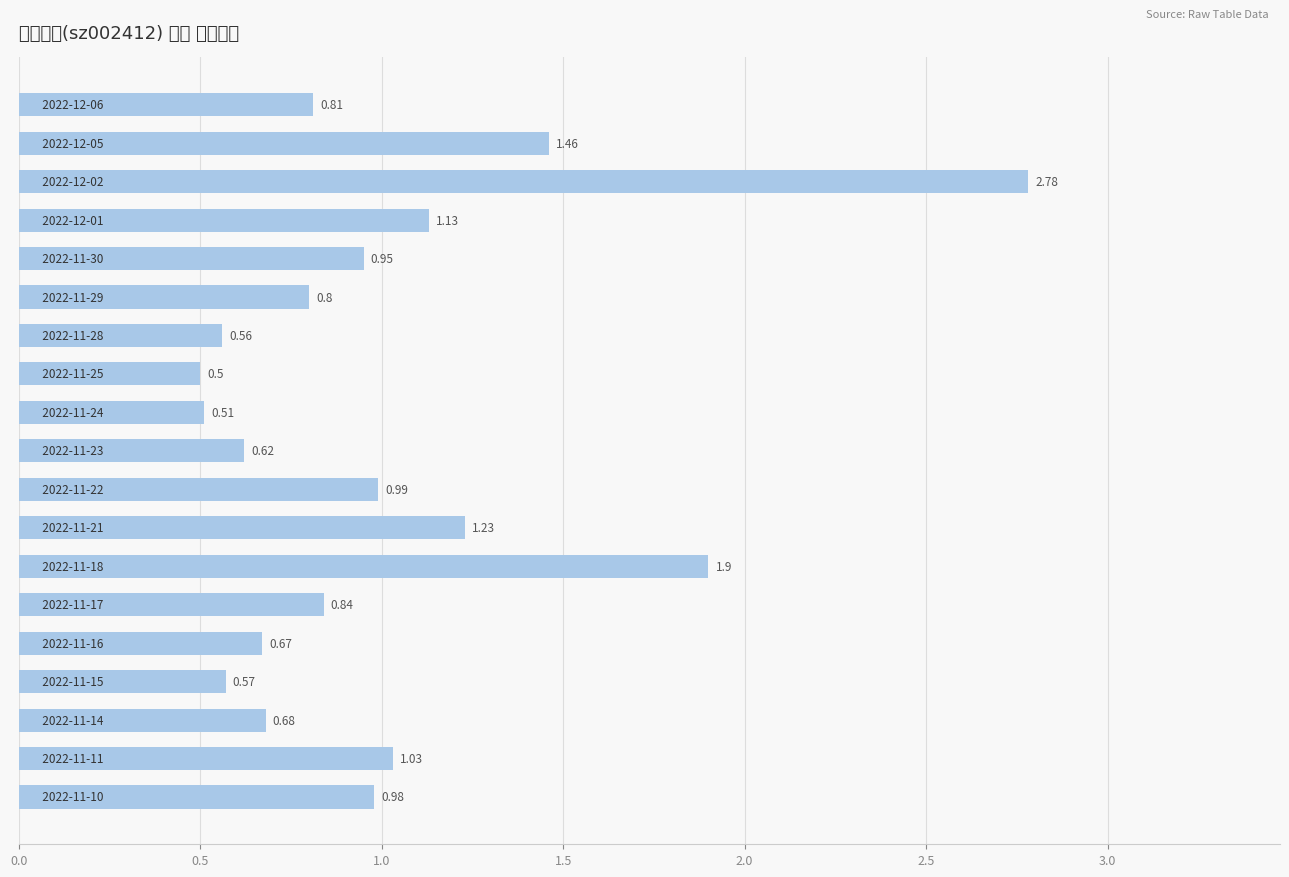

What is the difference between the second highest and second lowest values?

1.4